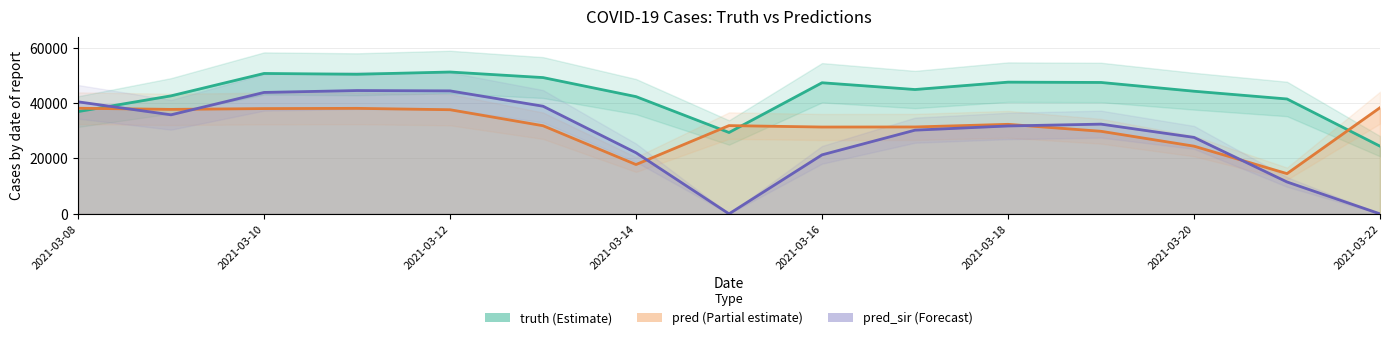

Rank the categories by pred value from lowest to highest.

2021-03-21, 2021-03-14, 2021-03-20, 2021-03-19, 2021-03-16, 2021-03-17, 2021-03-13, 2021-03-15, 2021-03-18, 2021-03-12, 2021-03-09, 2021-03-10, 2021-03-11, 2021-03-08, 2021-03-22